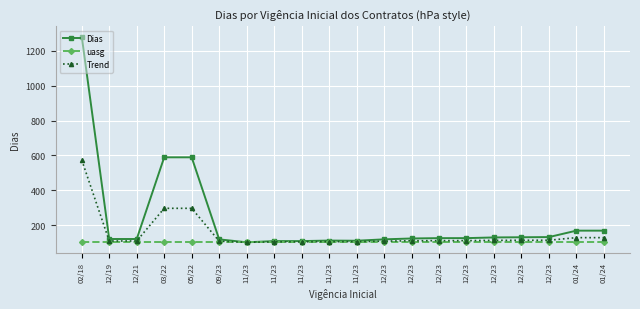

True or false: Dias has more than 1 points higher than both neighbors.

False